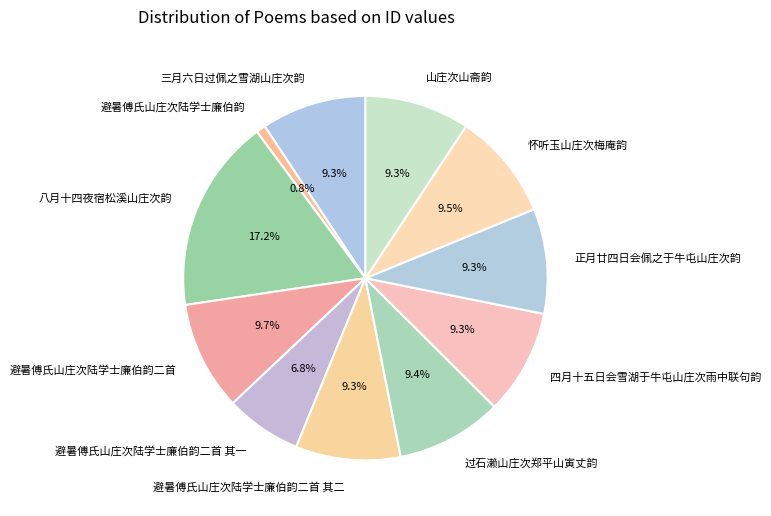

How many segments does this pie chart have?

11